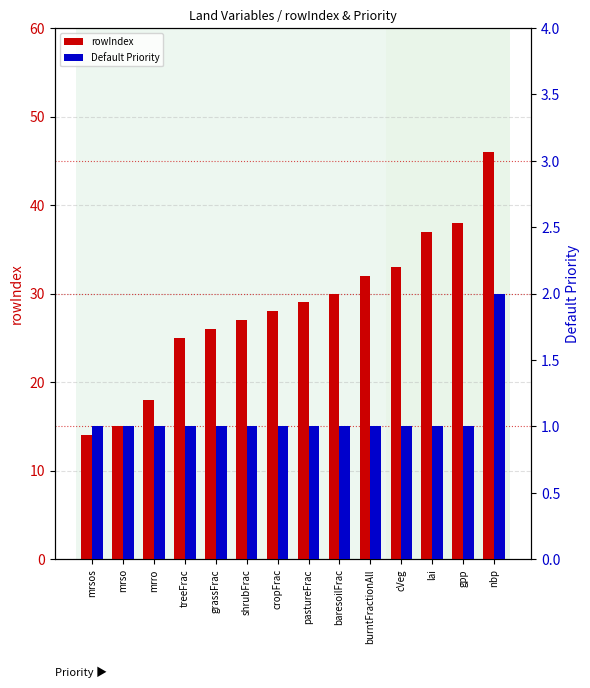

Which label corresponds to the smallest value in the chart?

mrsos